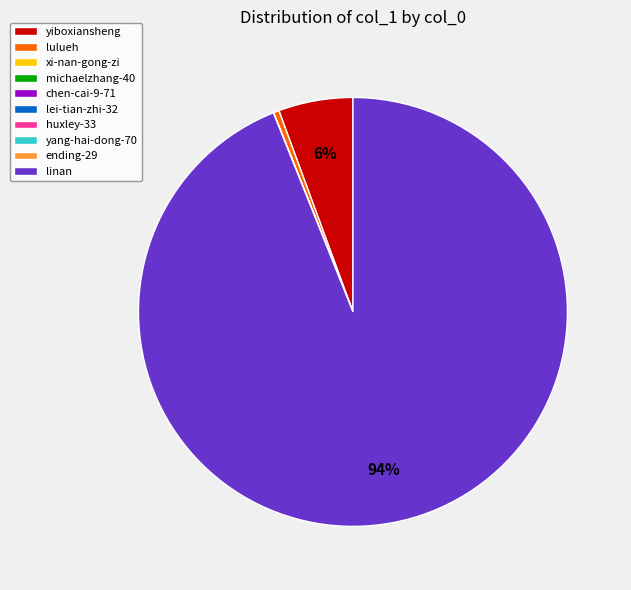

To the nearest percent, what percentage of the pie is linan?

94%